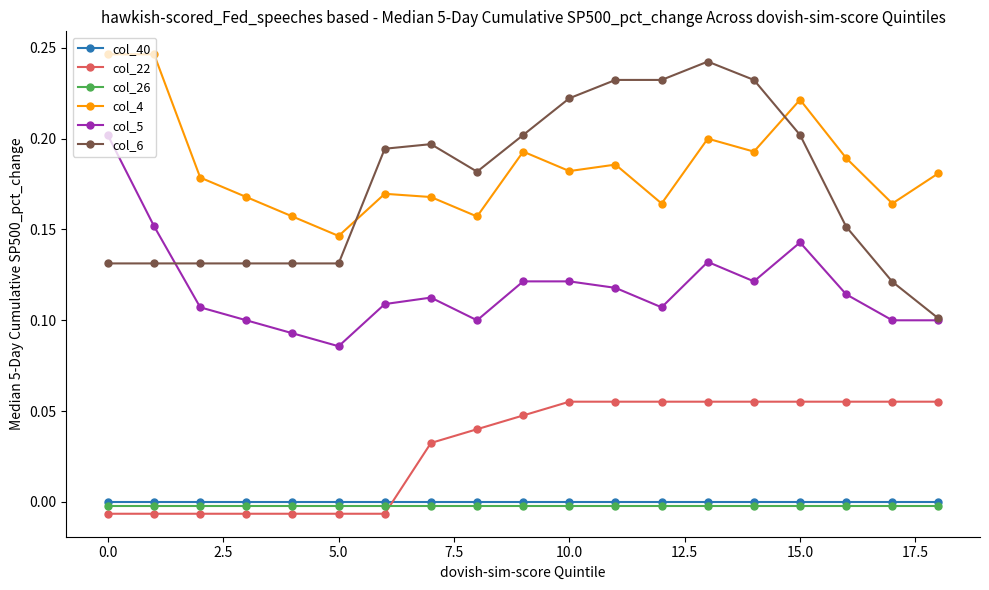

Is this an area chart (filled region under the line)?

No